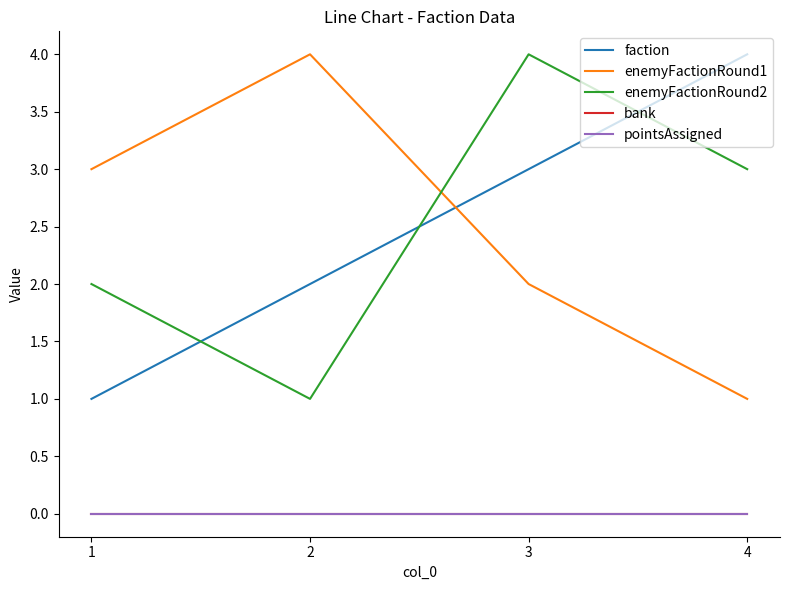

At how many categories does at least one series exceed 1?

4